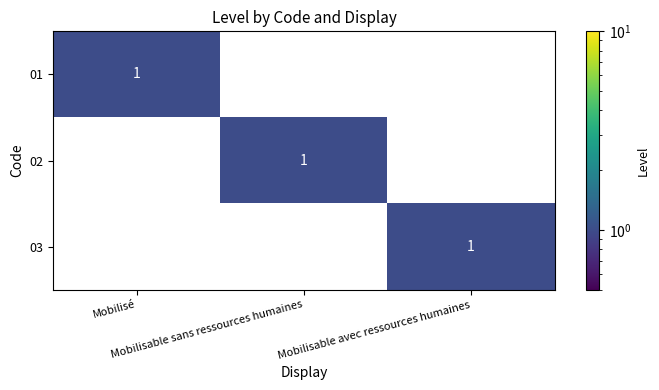

How many 03 values are between 0 and 1?

3